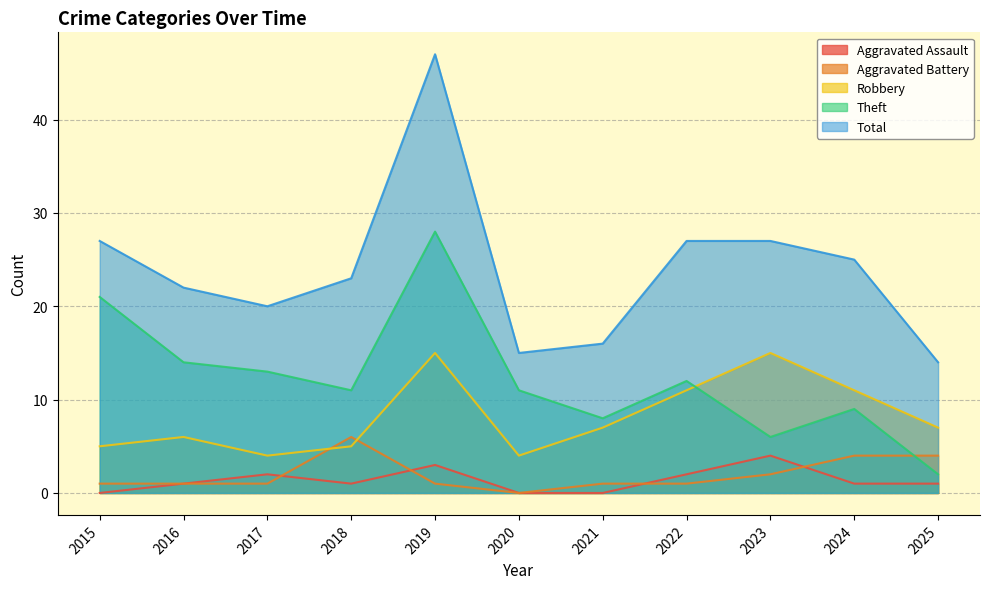

Which label corresponds to the largest value in the chart?

2019